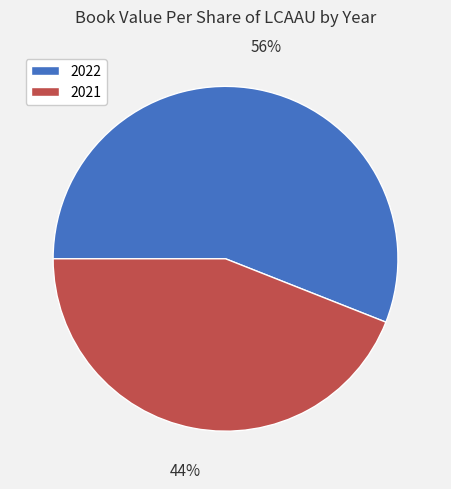

True or false: 2022 accounts for 56% of the total.

True